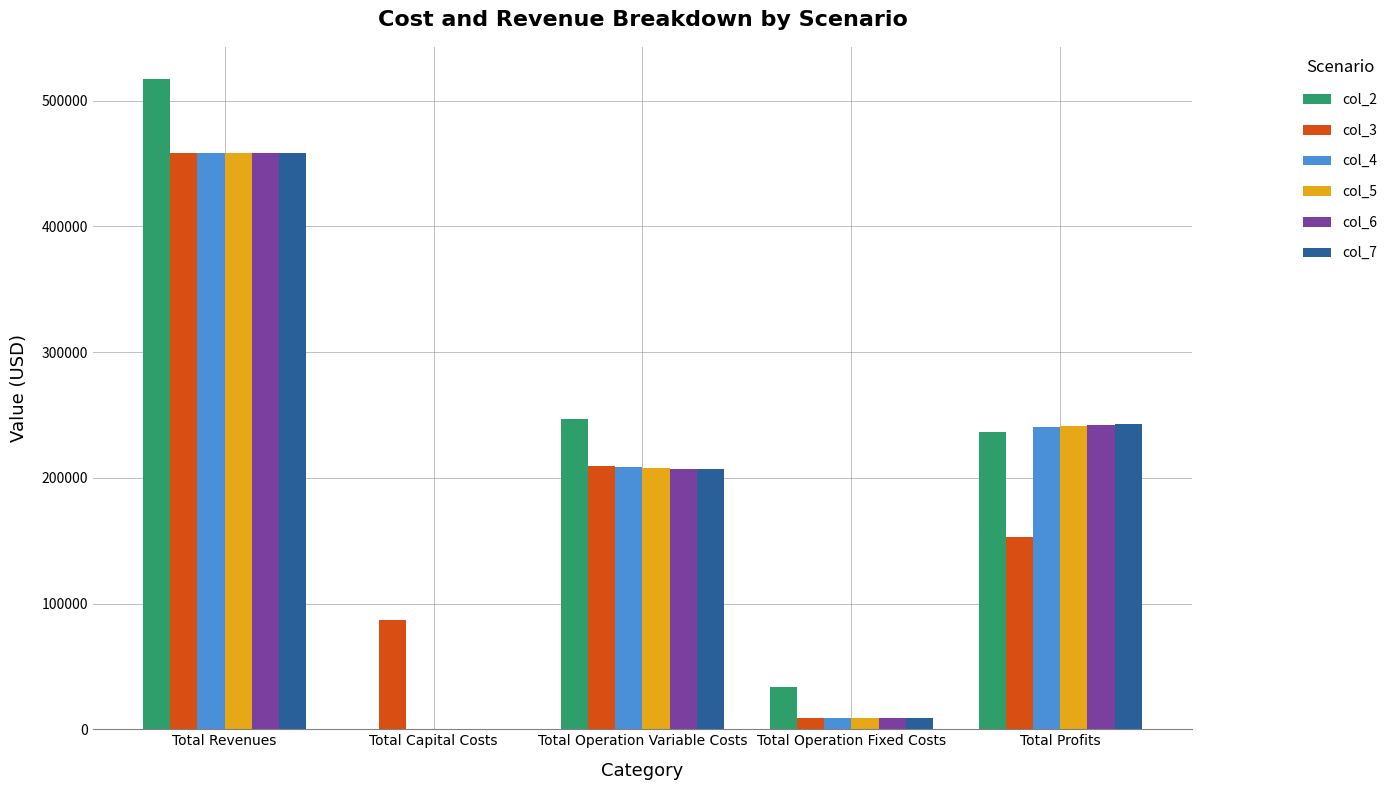

How many values in col_2 are above zero?

4